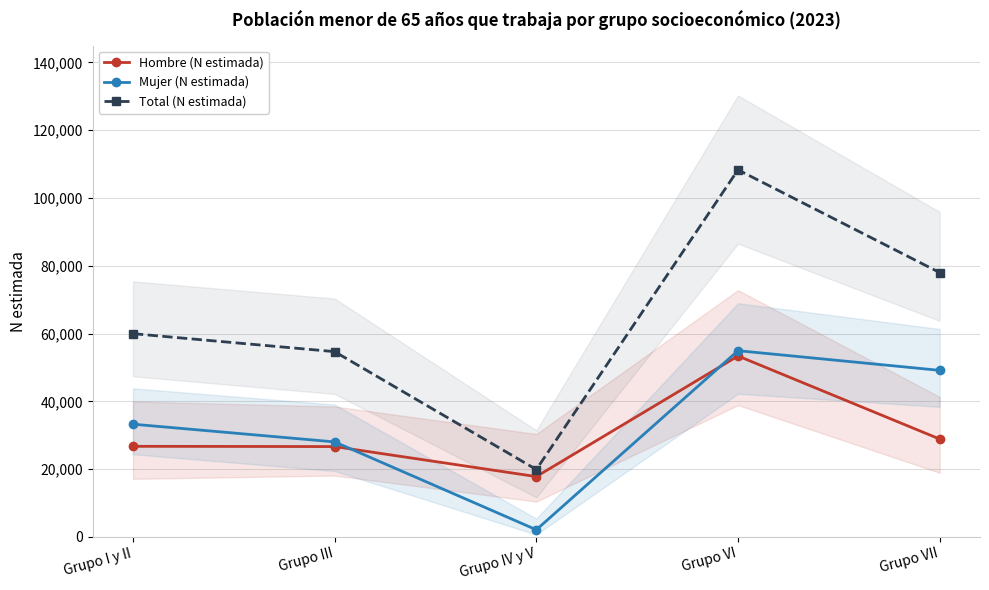

Between Grupo I y II and Grupo VI, which series saw the biggest shift?

Total (N estimada)